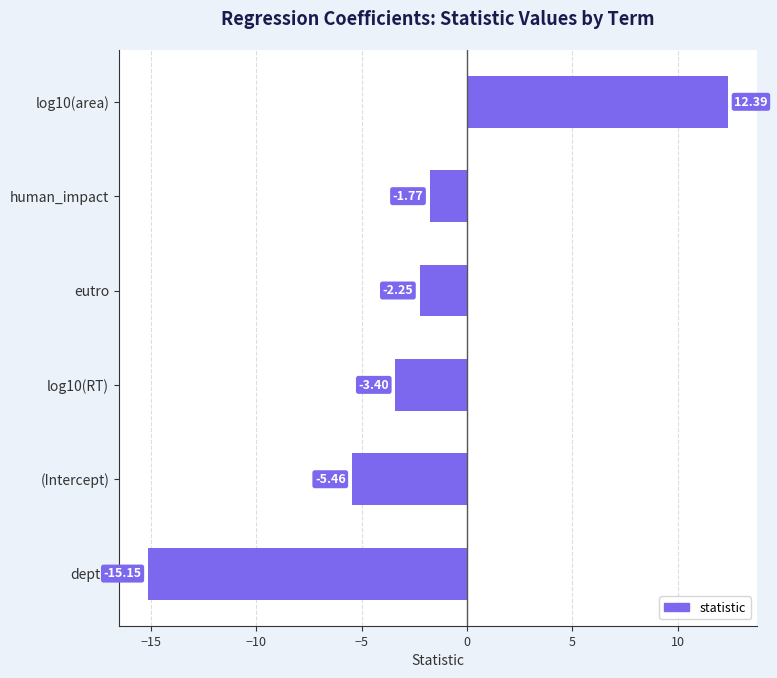

How many data points are less than -2?

4